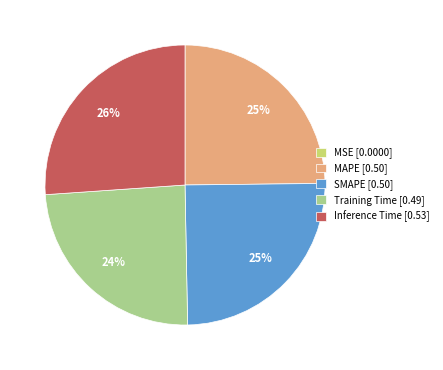

Is it true that SMAPE is 25% of the pie?

True